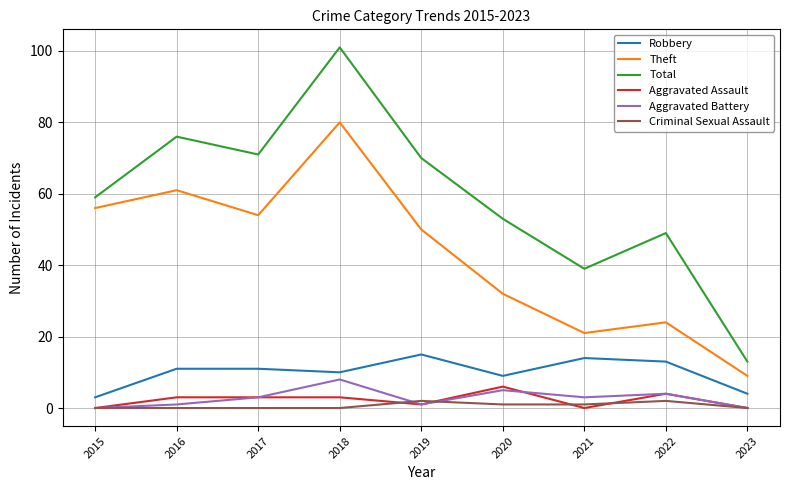

What is the minimum value for Theft?

9